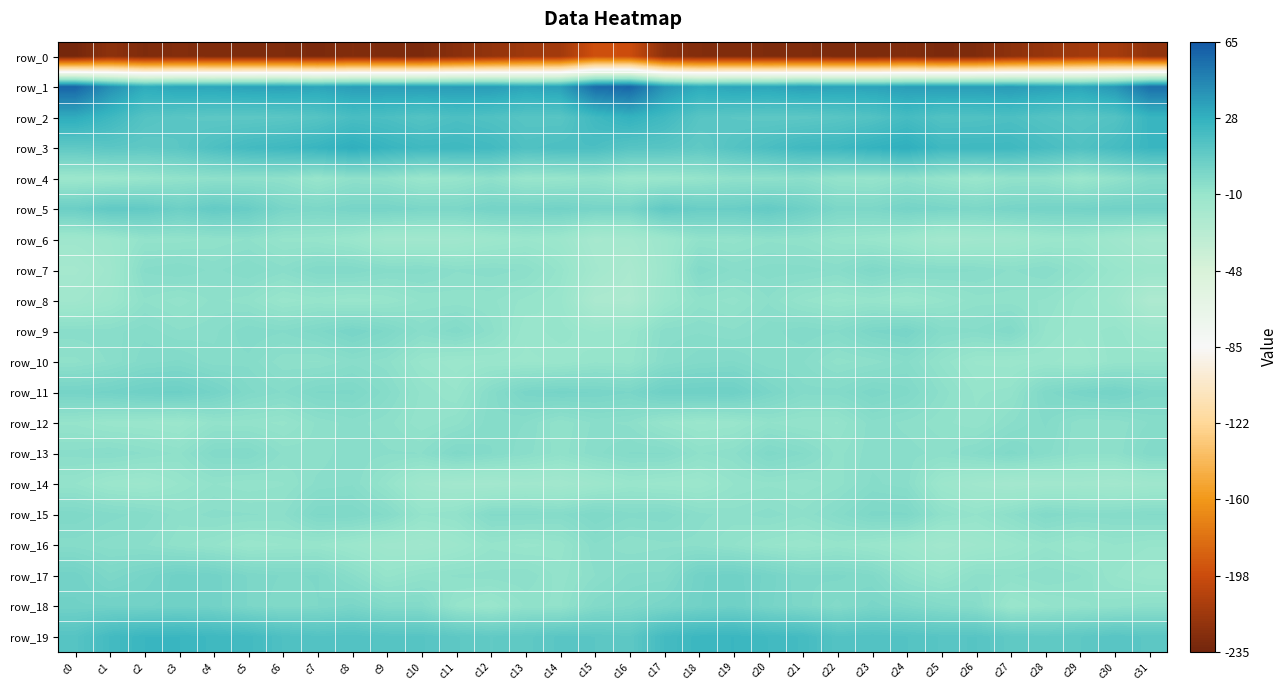

At which label does row_8 first exceed -9?

c2